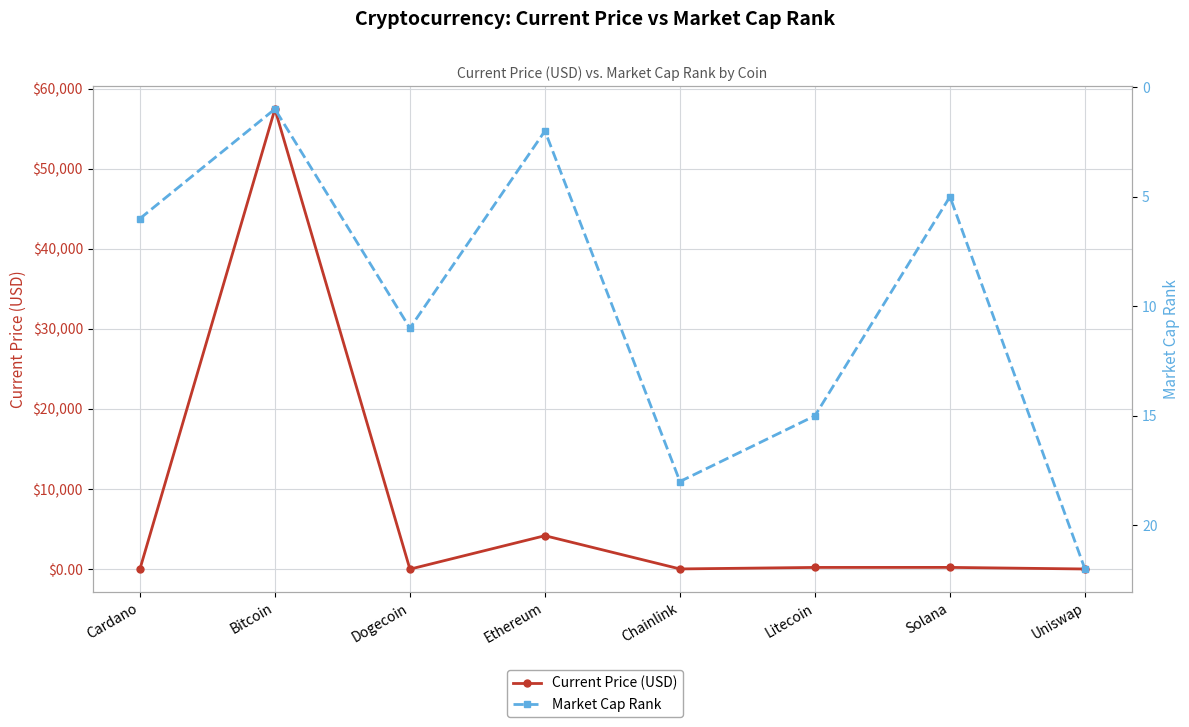

Which series ends up on top after the final intersection of Current Price (USD) and Market Cap Rank?

Market Cap Rank